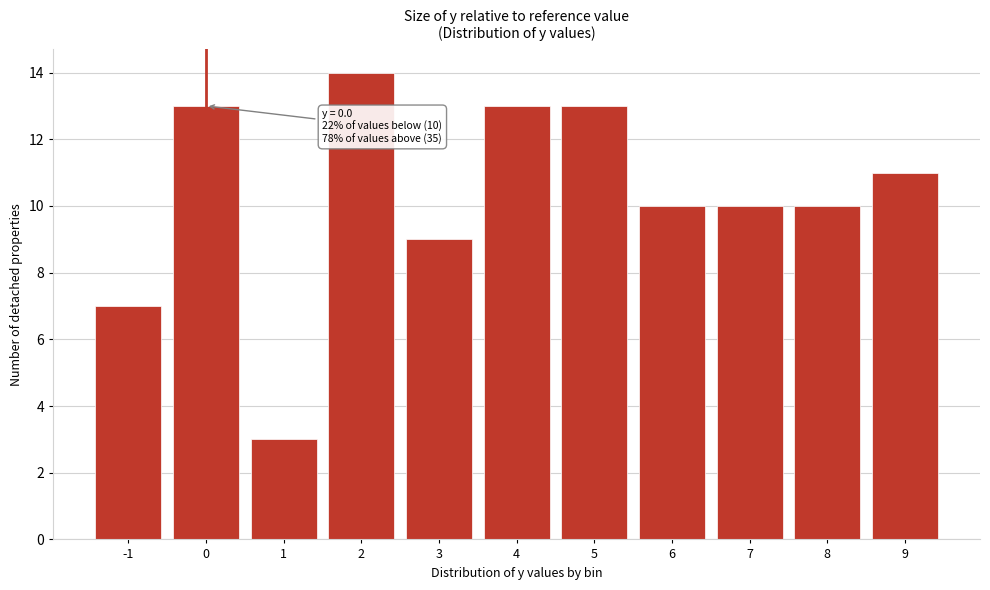

Reading right to left, transcribe all the data shown in this chart.

9=11	8=10	7=10	6=10	5=13	4=13	3=9	2=14	1=3	0=13	-1=7